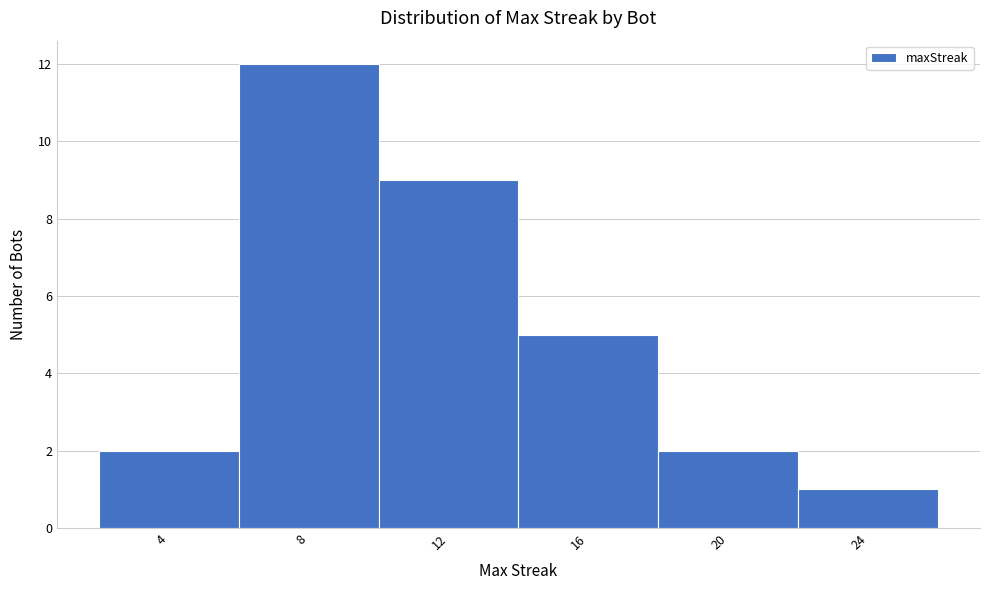

Reading right to left, list all the values displayed in this chart.

24=1	20=2	16=5	12=9	8=12	4=2